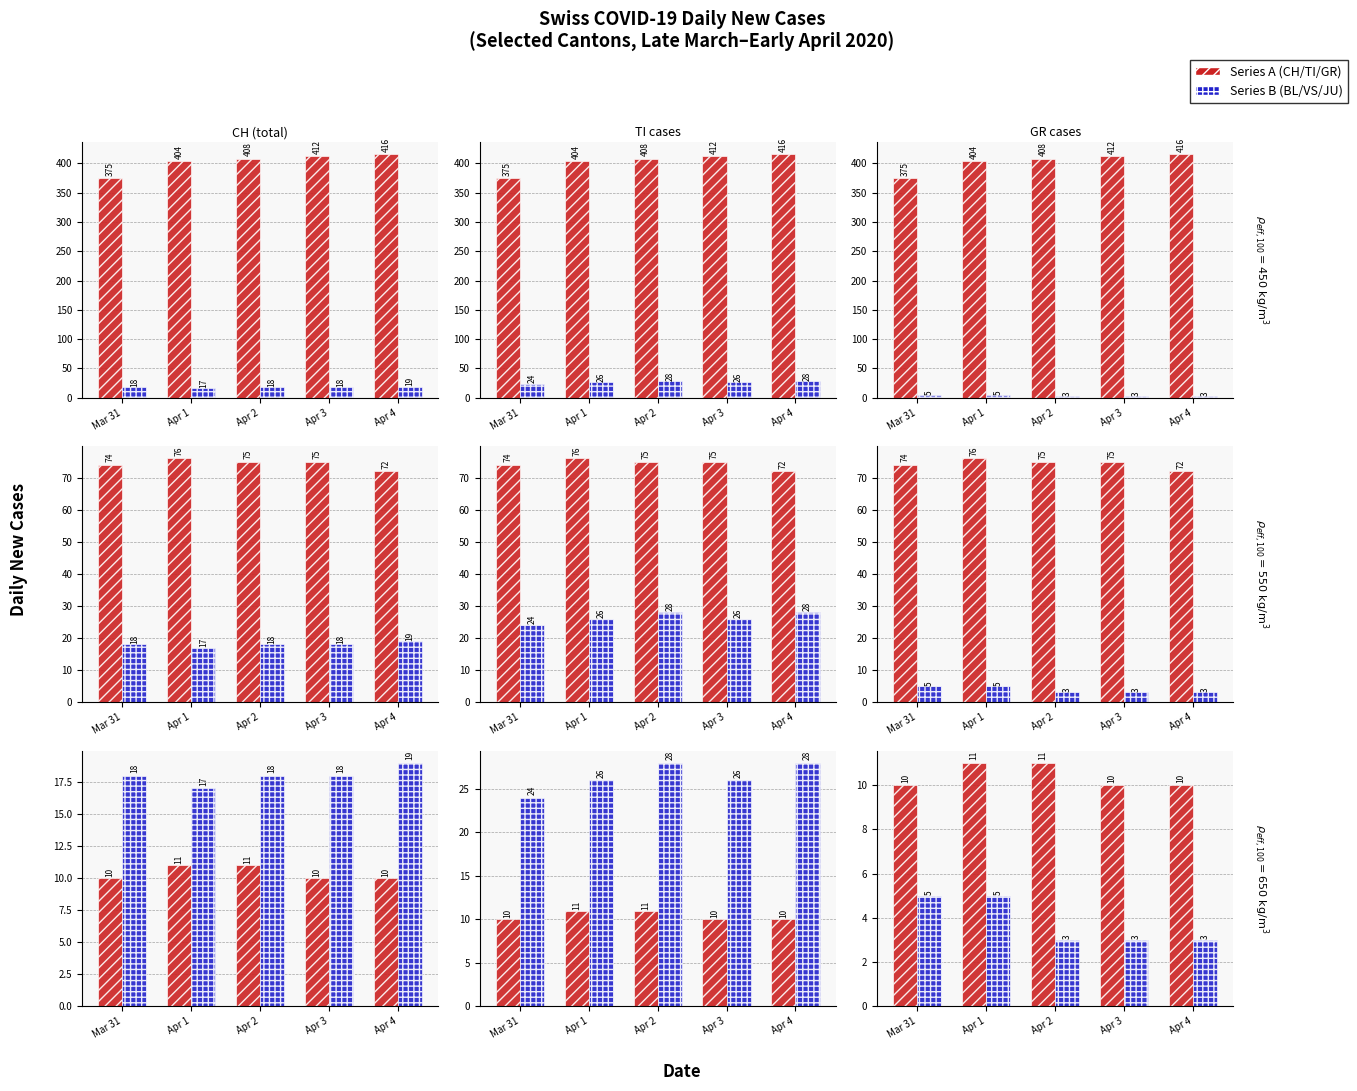

At which category is the sum across all series the highest?

Apr 1